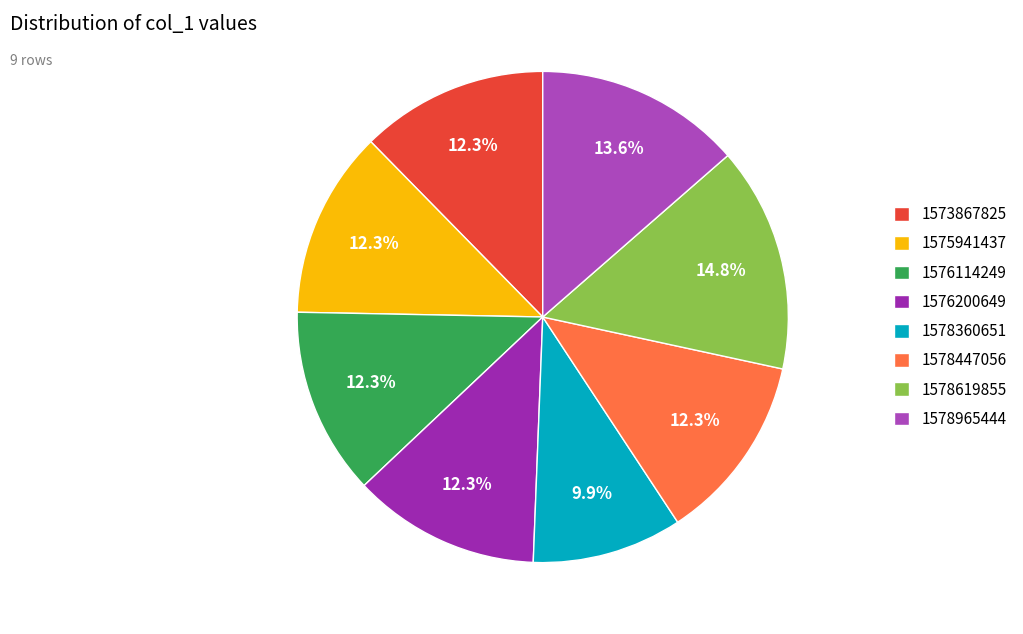

Does any single category account for the majority?

No